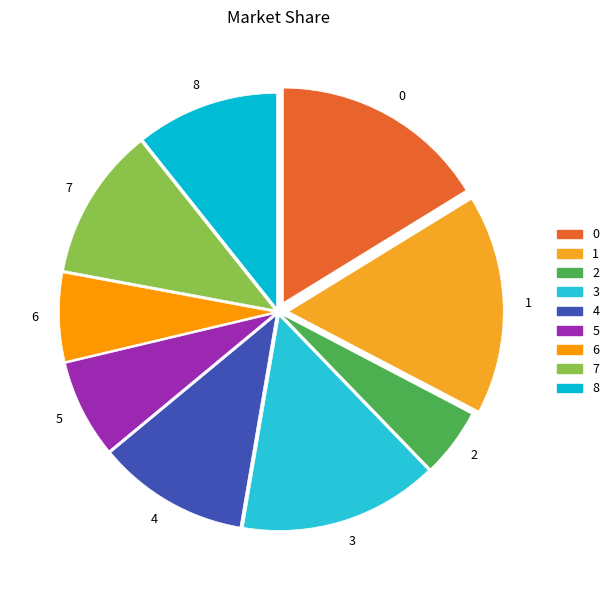

Is there a majority slice in this chart?

No